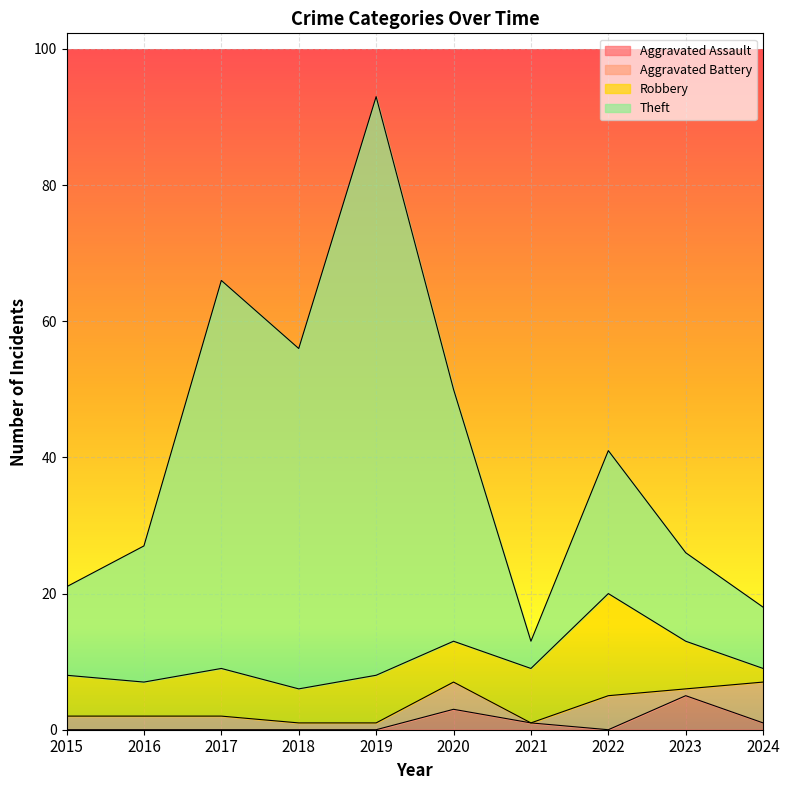

What is the maximum value for Aggravated Assault?

5